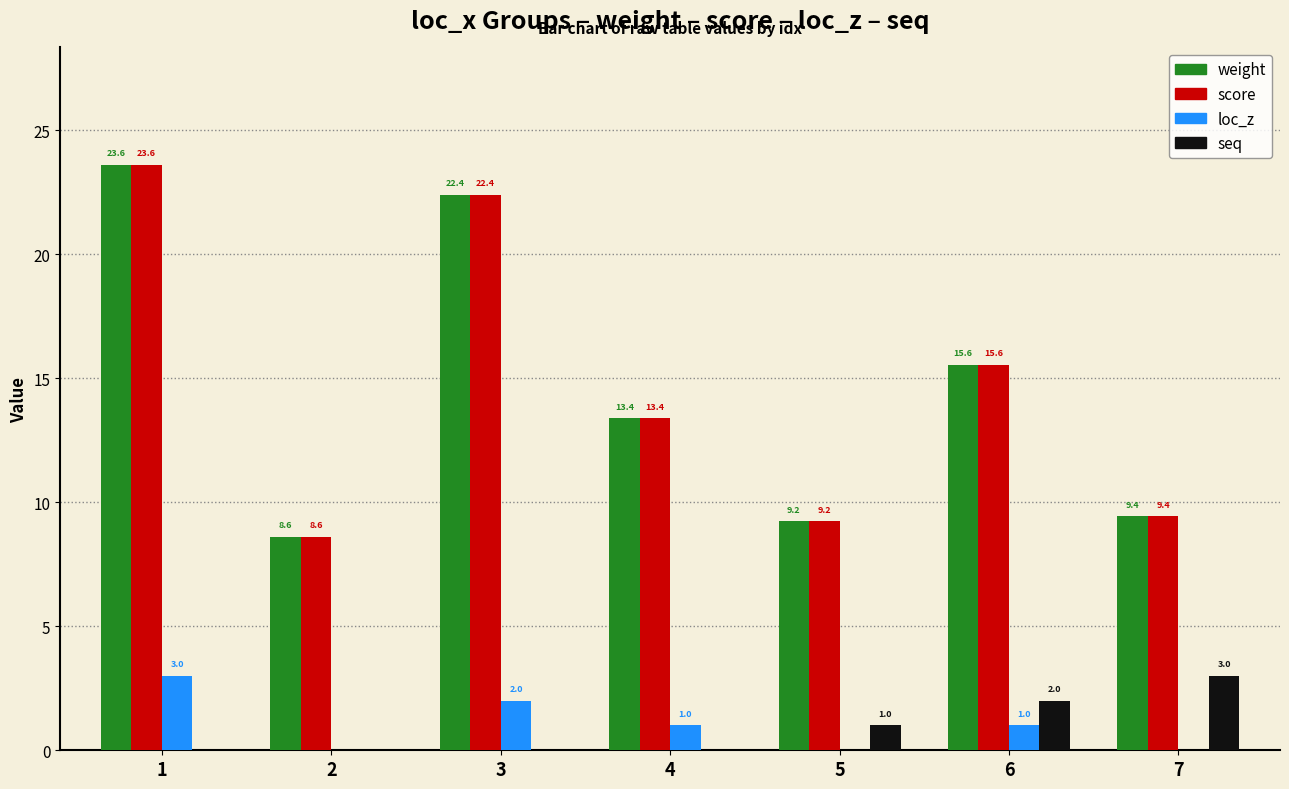

What is the difference between the score values at 4 and 6?

2.2